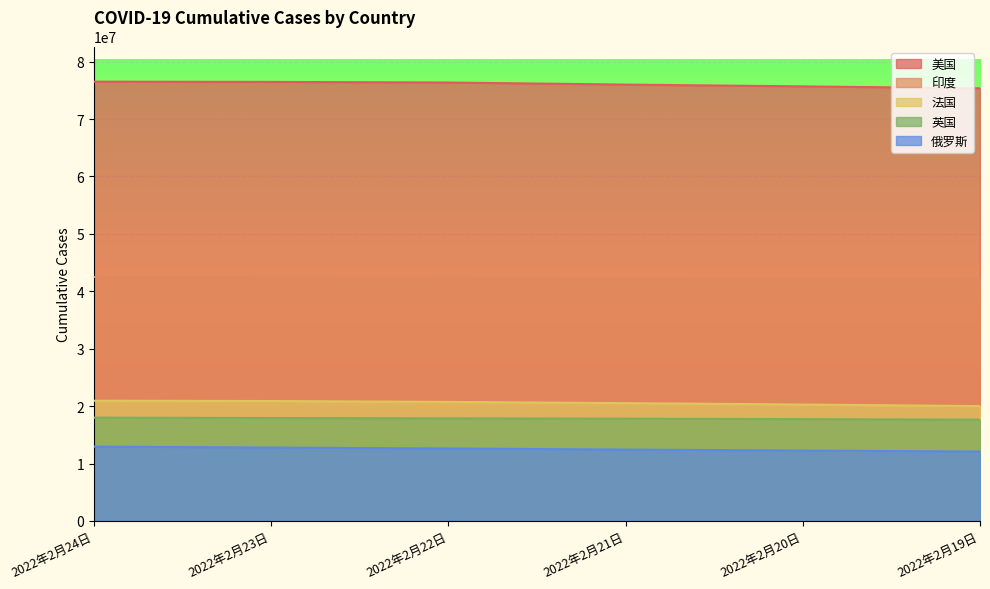

What is the total value across all series at 2022年2月22日?

169908737